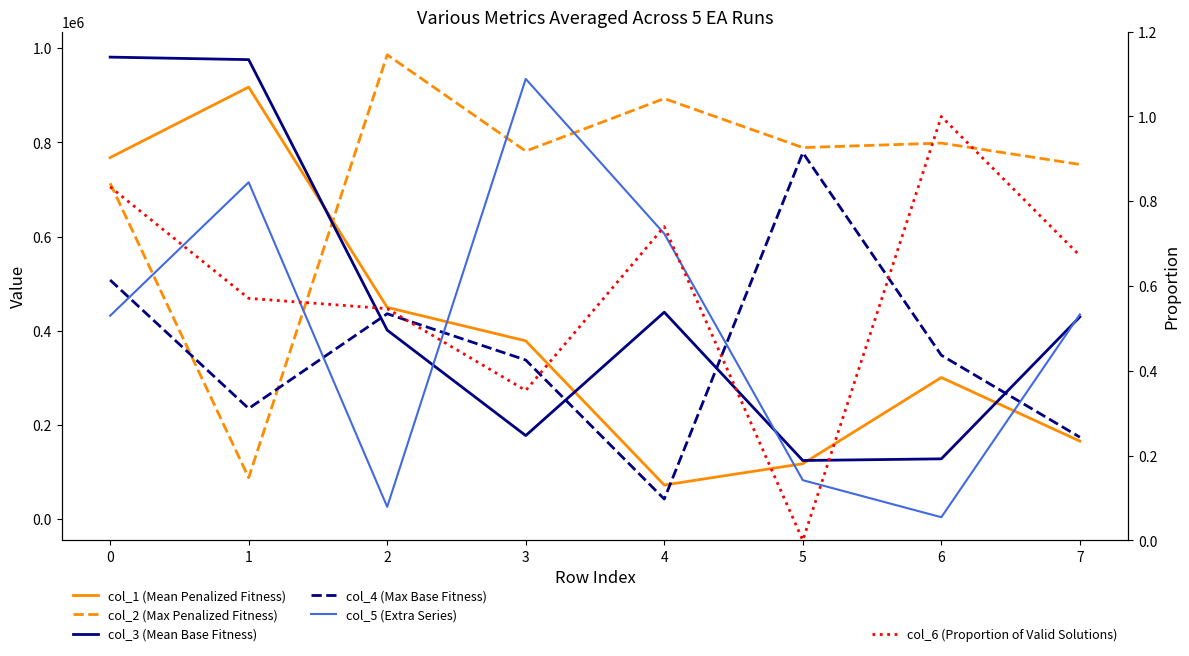

In col_3 (Mean Base Fitness), how many points are higher than both neighbors (excluding endpoints)?

1